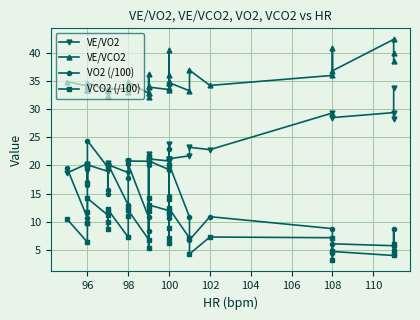

Reading right to left, transcribe all the data shown in this chart.

VE/VO2: 33.9	28.3	29.4	28.6	28.6	29.4	22.8	23.2	21.7	21.2	20.8	23.9	21.2	21.1	20.7	20.8	21.2	22.0	21.5	20.8	20.5	20.8	20.8	20.6	20.5	18.7	20.1	19.9	20.5	19.9	19.0	20.1	19.0	19.9	19.6	20.3	18.7
VE/VCO2: 38.7	40.0	42.5	36.9	41.0	36.1	34.3	37.0	33.3	34.8	36.1	40.7	34.7	35.1	33.8	33.5	34.0	34.2	32.3	36.3	32.9	32.9	35.0	34.4	33.1	33.7	33.6	33.4	32.3	33.7	33.5	34.8	33.5	33.5	33.4	34.2	35.0
VO2 (/100): 4.9	8.6	5.7	6.0	4.4	8.7	10.9	6.7	10.8	20.2	19.9	10.6	22.9	11.7	14.5	19.3	20.8	8.2	21.4	20.7	20.2	10.8	20.2	21.0	17.8	12.9	20.3	19.7	15.6	14.9	19.7	24.4	17.1	19.7	16.6	10.6	19.6
VCO2 (/100): 4.3	6.1	3.9	4.7	3.1	7.1	7.2	4.2	7.0	12.3	11.4	6.3	14.0	7.0	8.9	11.9	13.0	5.3	14.3	11.9	12.5	6.8	12.0	12.6	11.0	7.2	12.2	11.7	9.9	8.7	11.1	14.1	9.7	11.7	9.7	6.3	10.4